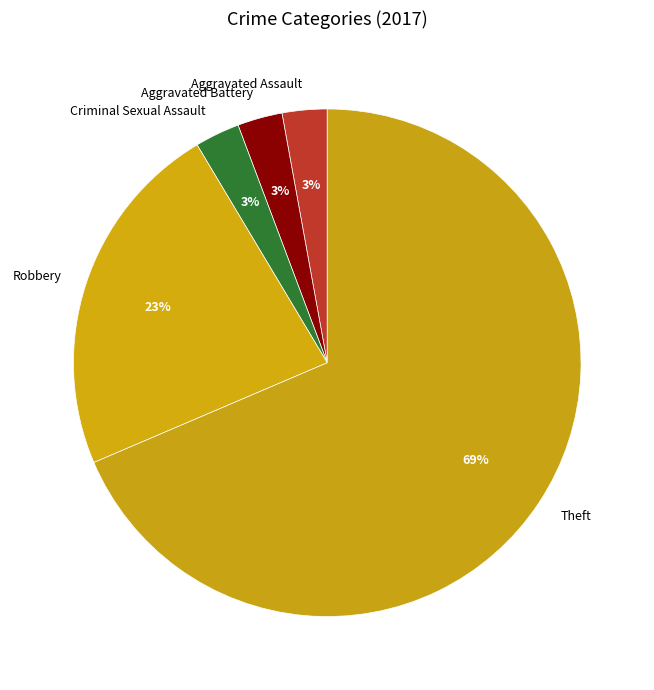

Is it true that Criminal Sexual Assault is 3% of the pie?

True